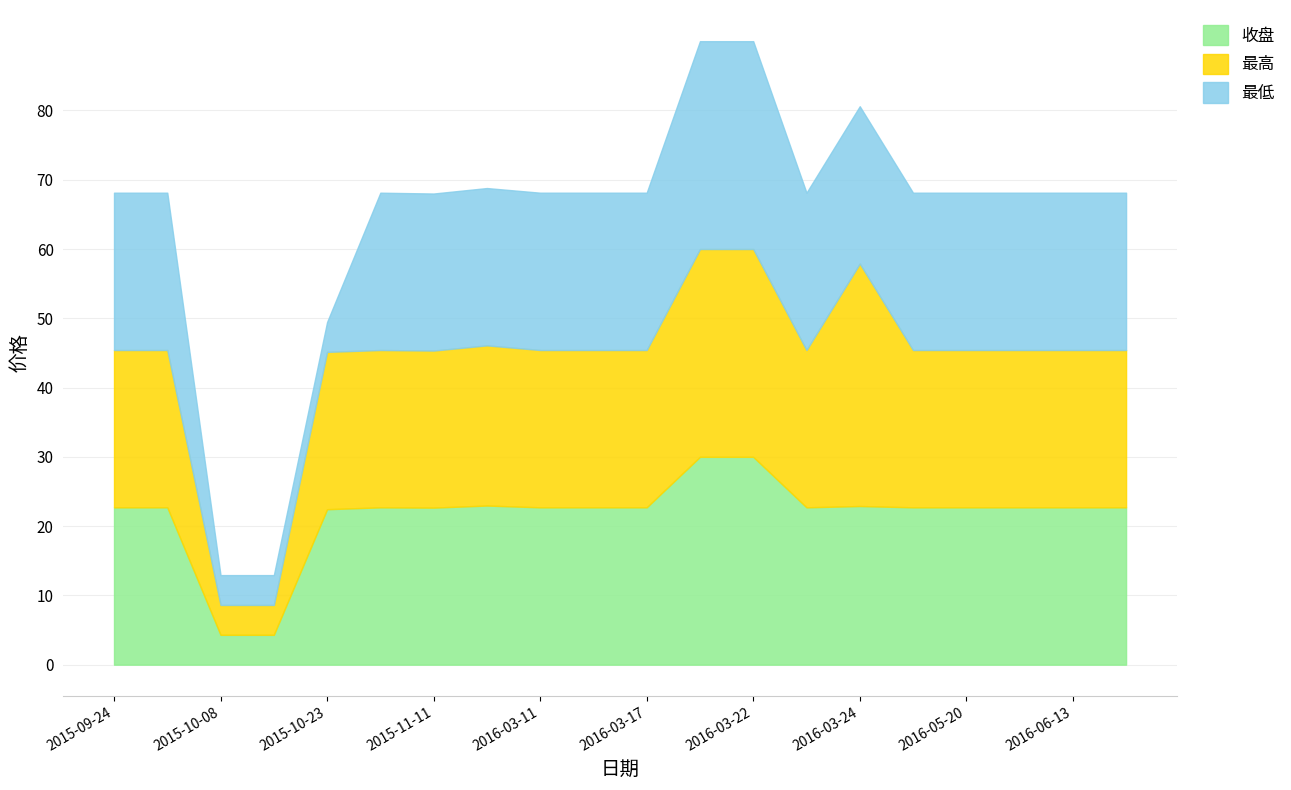

Is the value of 最高 at 2016-05-20 greater than the value of 收盘 at 2015-09-24?

Yes